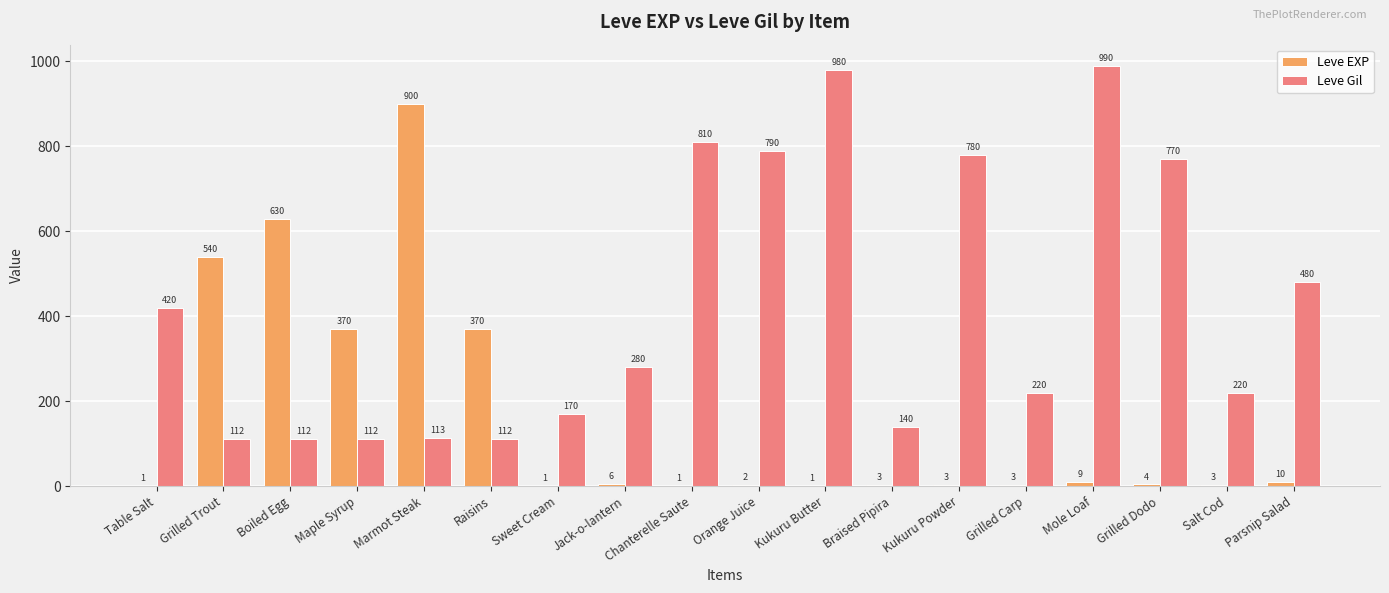

Does the chart contain stacked bars?

No